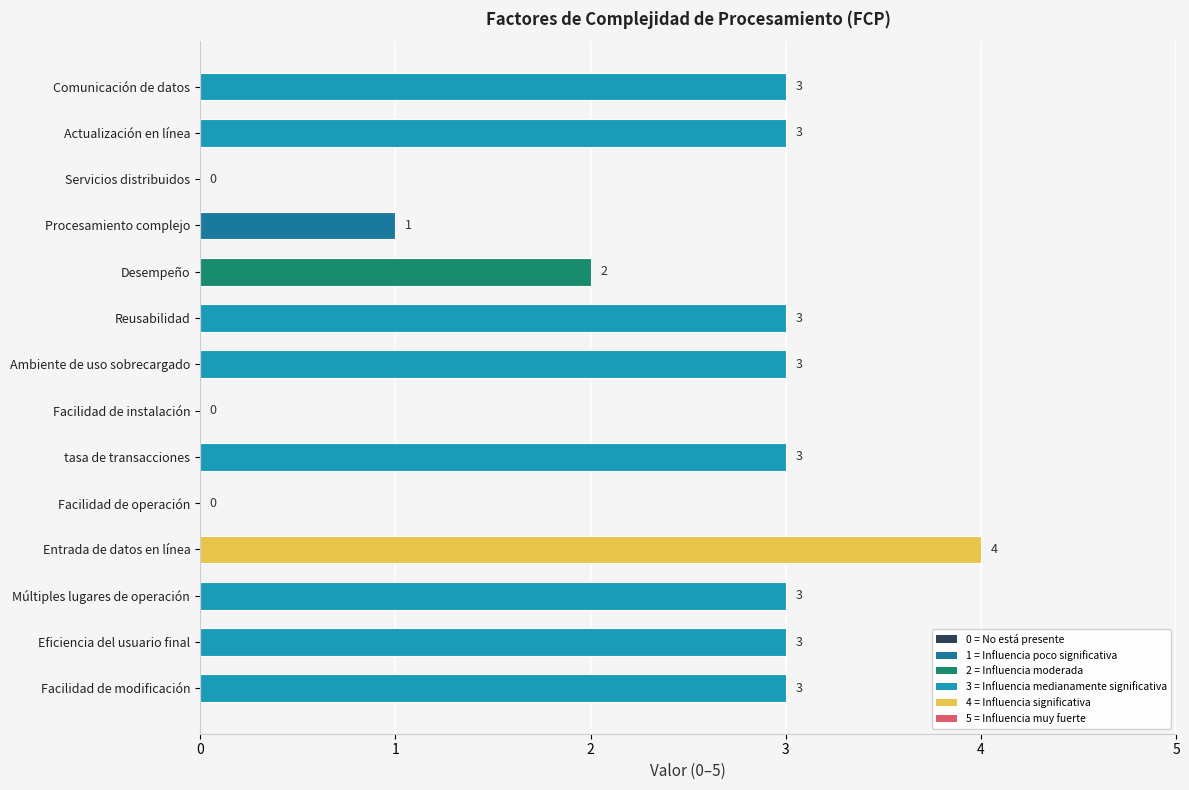

Where is the data nearest to the value 2?

Desempeño